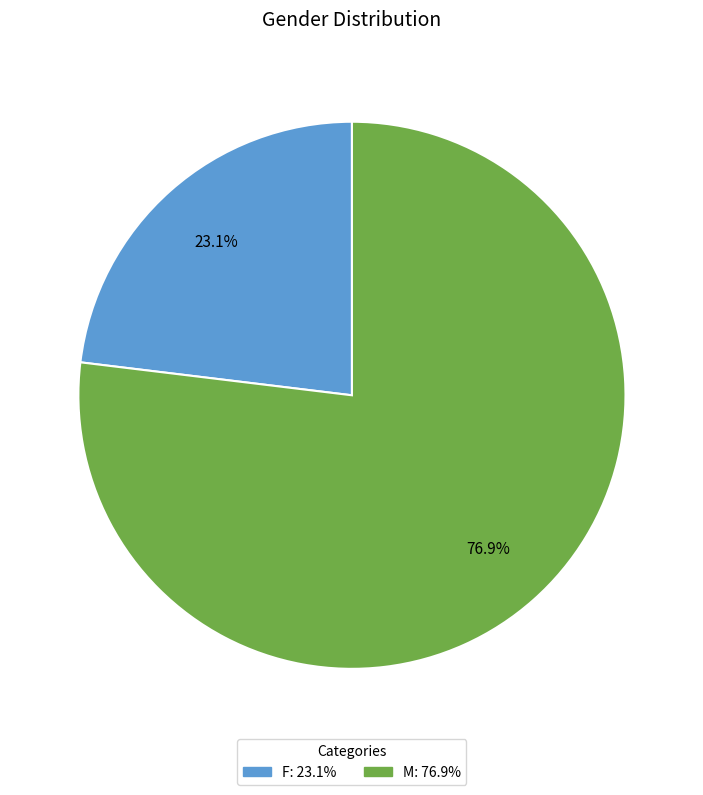

What is the largest slice in the pie chart?

M